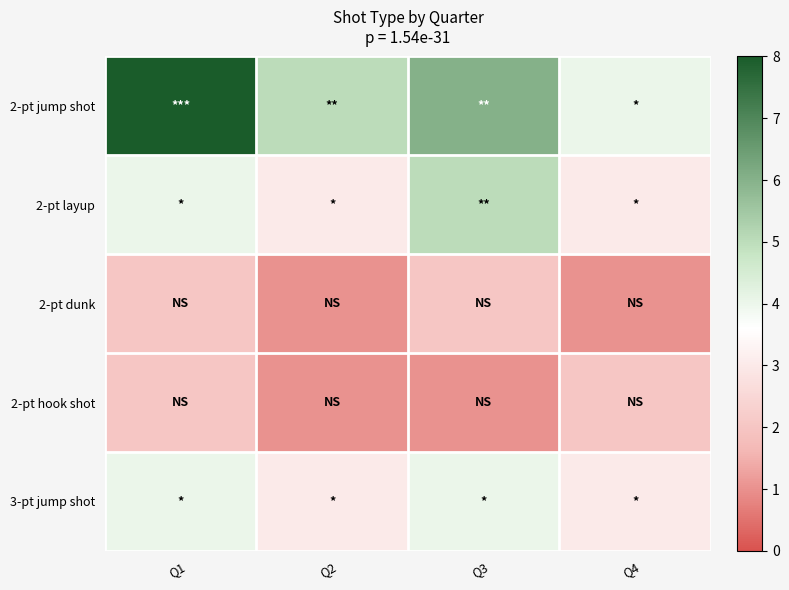

At how many categories does at least one series exceed 4?

3